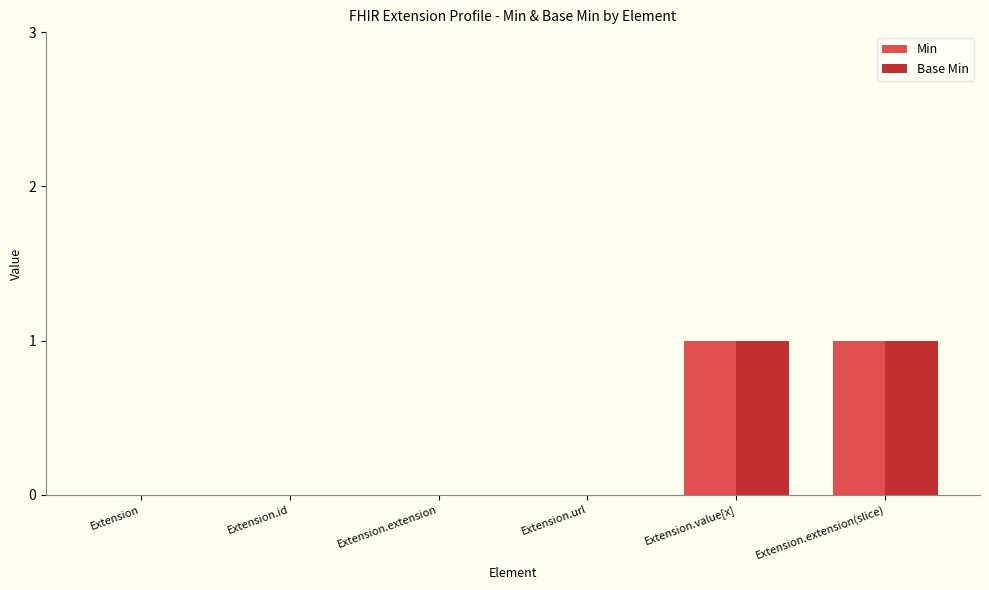

Is the value of Base Min at Extension.value[x] greater than the value of Min at Extension.extension?

Yes